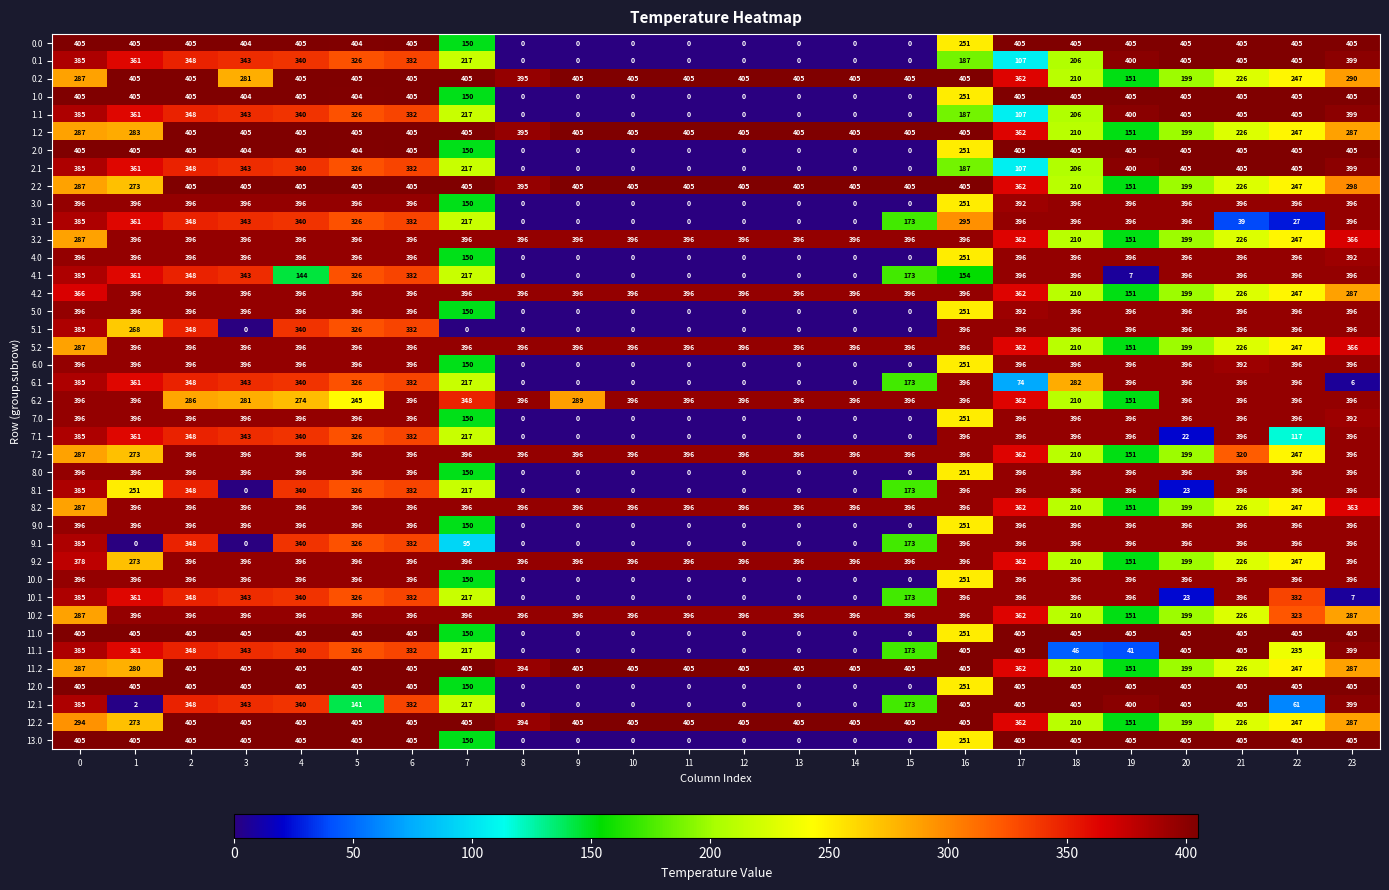

What is the difference between the 4.2 values at 22 and 15?

149